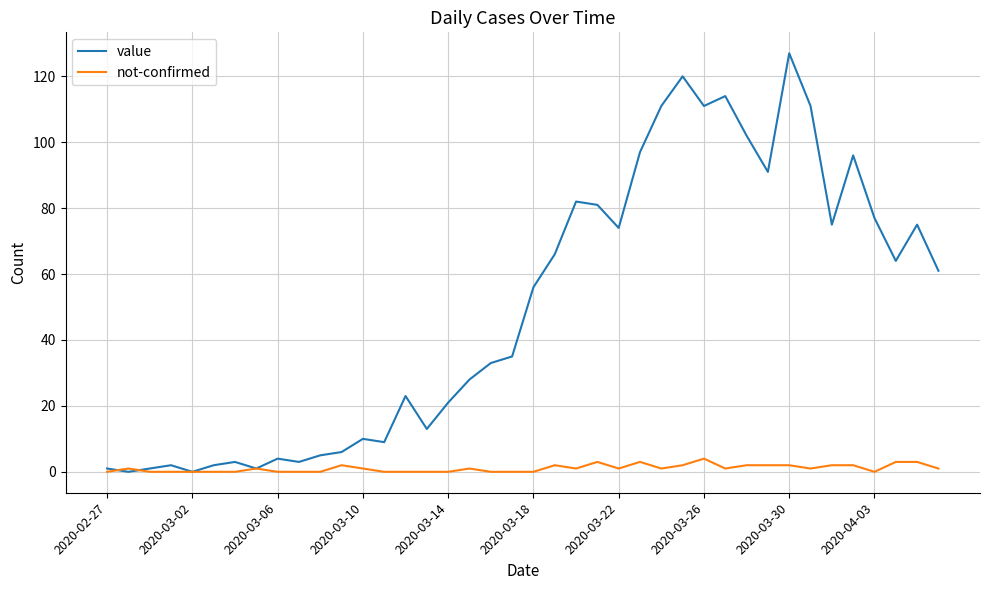

What is the greatest value displayed?

127